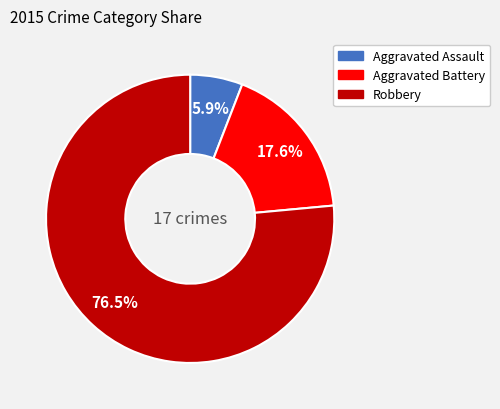

Which category has the biggest portion of the pie?

Robbery